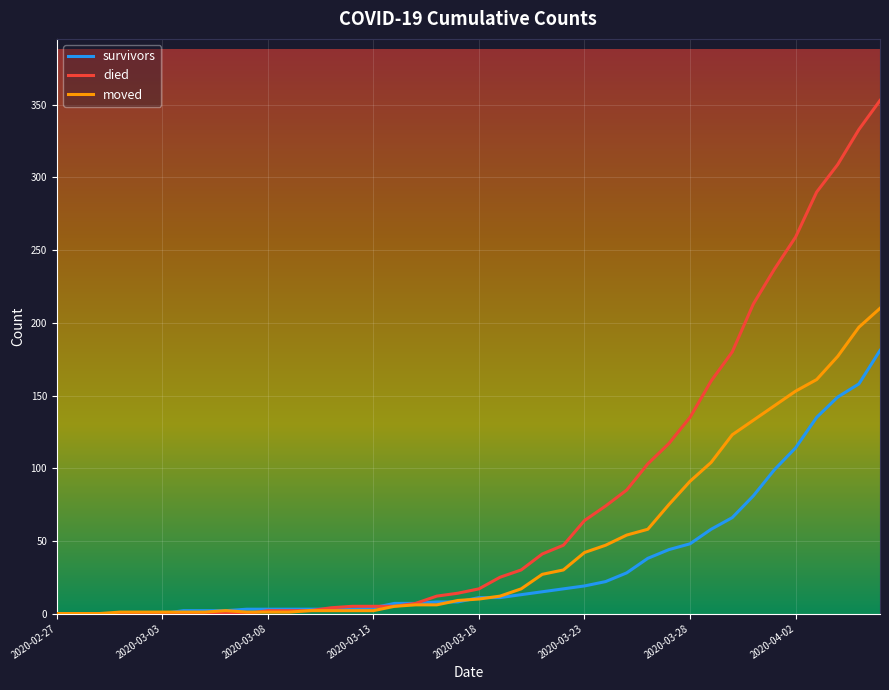

List the series in order of their peak value, lowest first.

survivors, moved, died